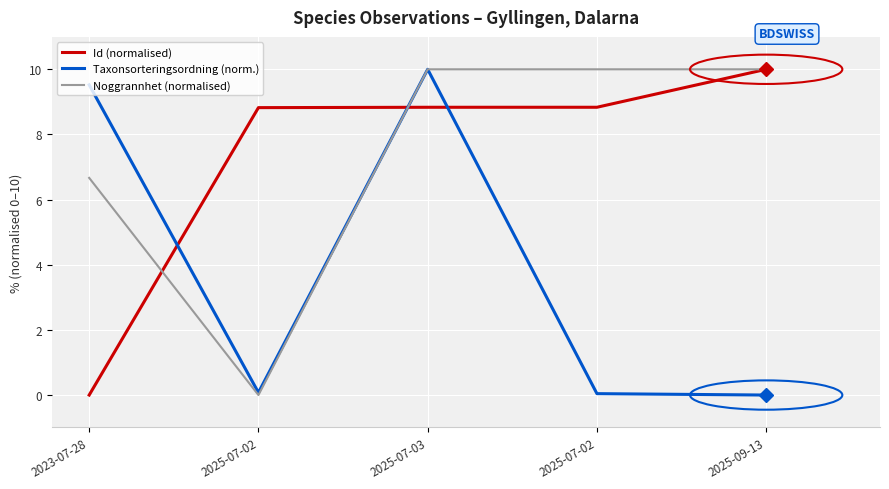

True or false: Noggrannhet (normalised) has a value of 0.0 at 2025-07-02.

True